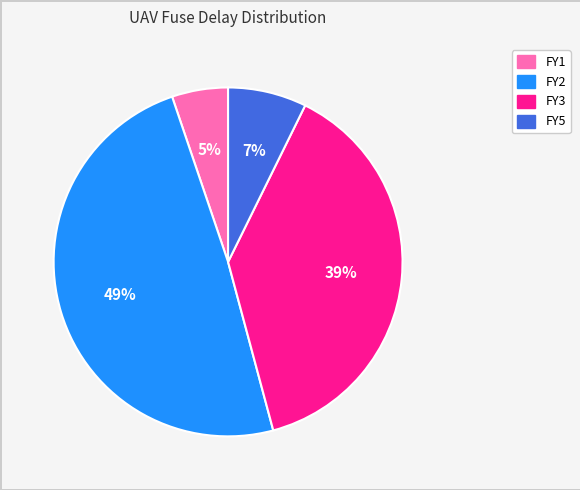

To the nearest percent, what is the average slice percentage?

25%